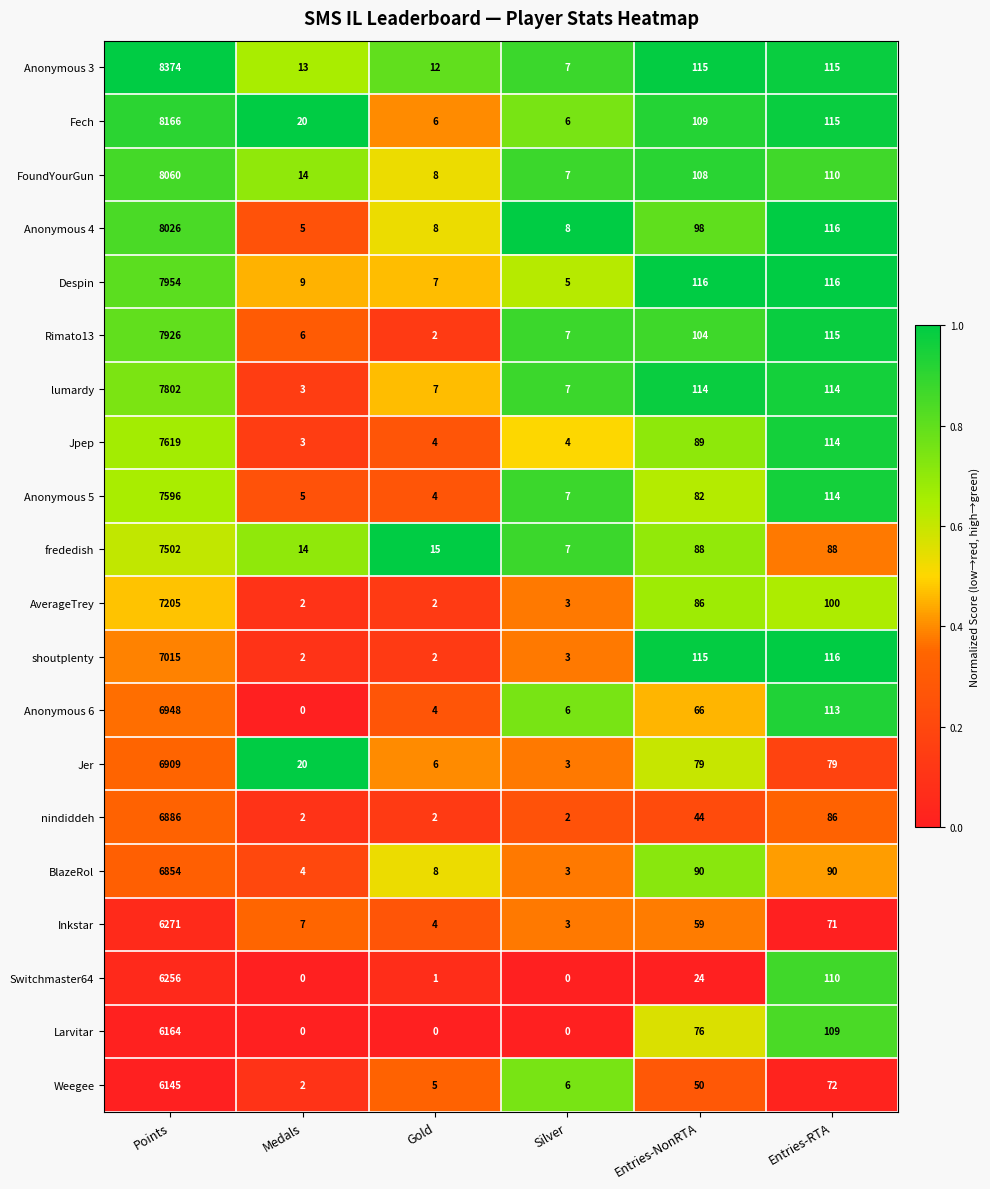

At which label is Inkstar closest to 3137?

Entries-RTA